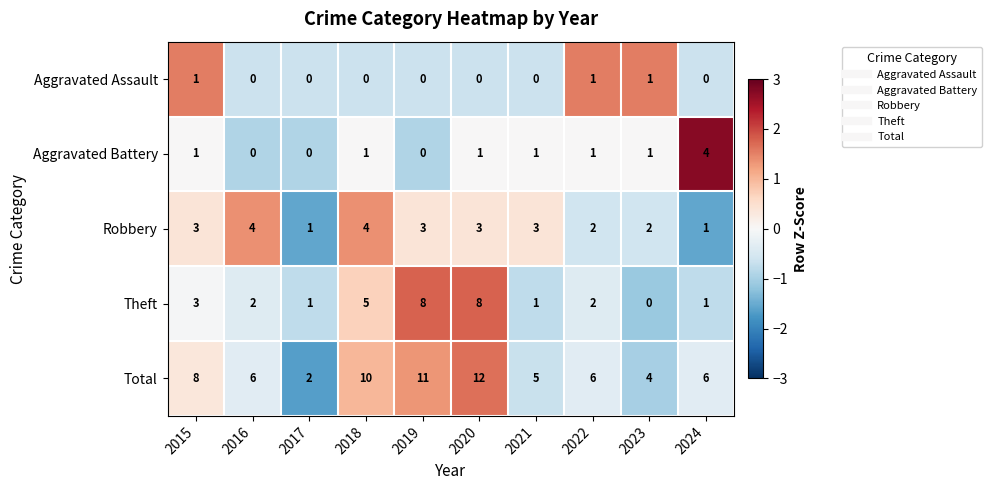

Count the number of data series in this chart.

5